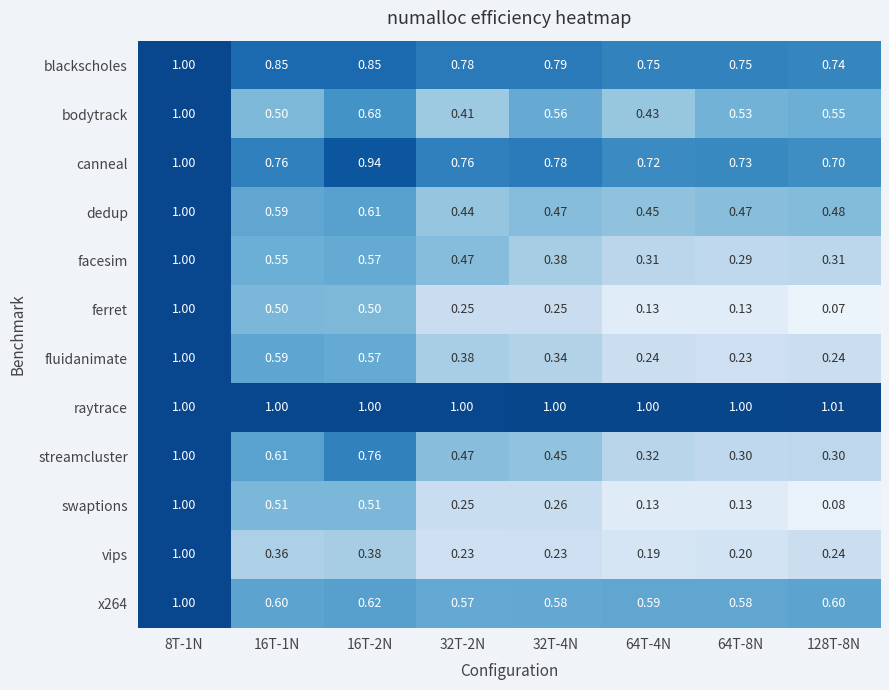

Which series has the largest range (max minus min)?

ferret